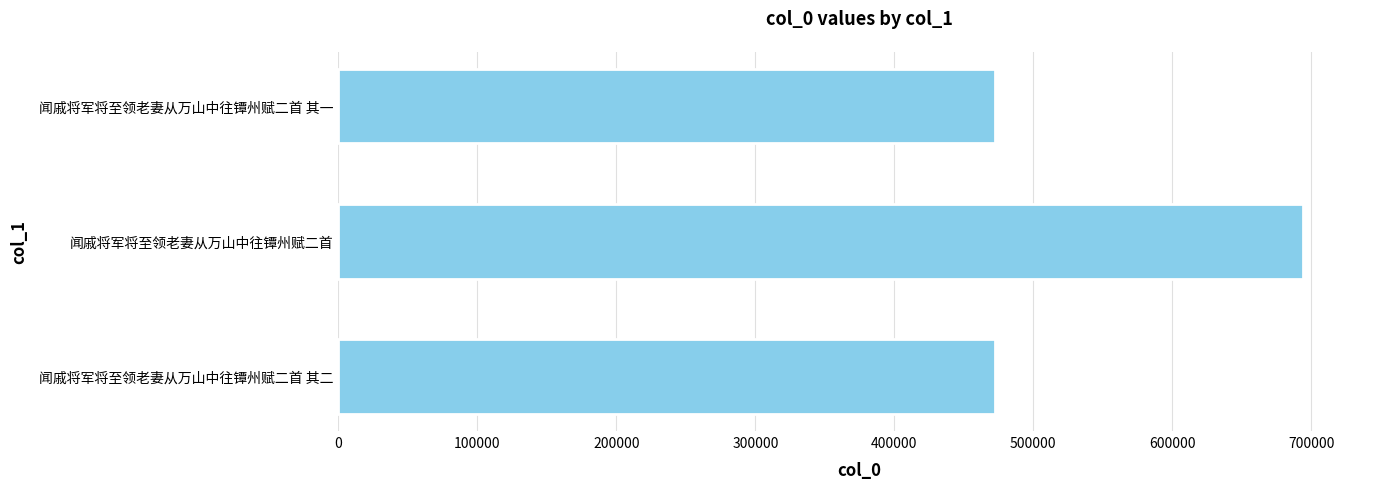

Between 闻戚将军将至领老妻从万山中往镡州赋二首 其一 and 闻戚将军将至领老妻从万山中往镡州赋二首, which is larger?

闻戚将军将至领老妻从万山中往镡州赋二首